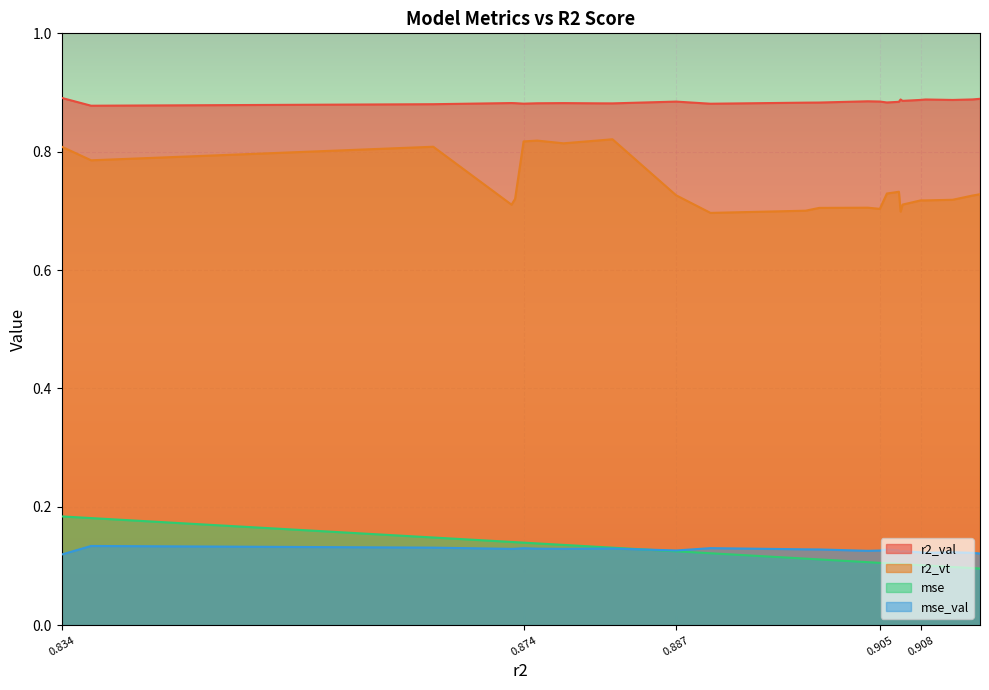

True or false: mse has more than 1 interior local peaks.

False